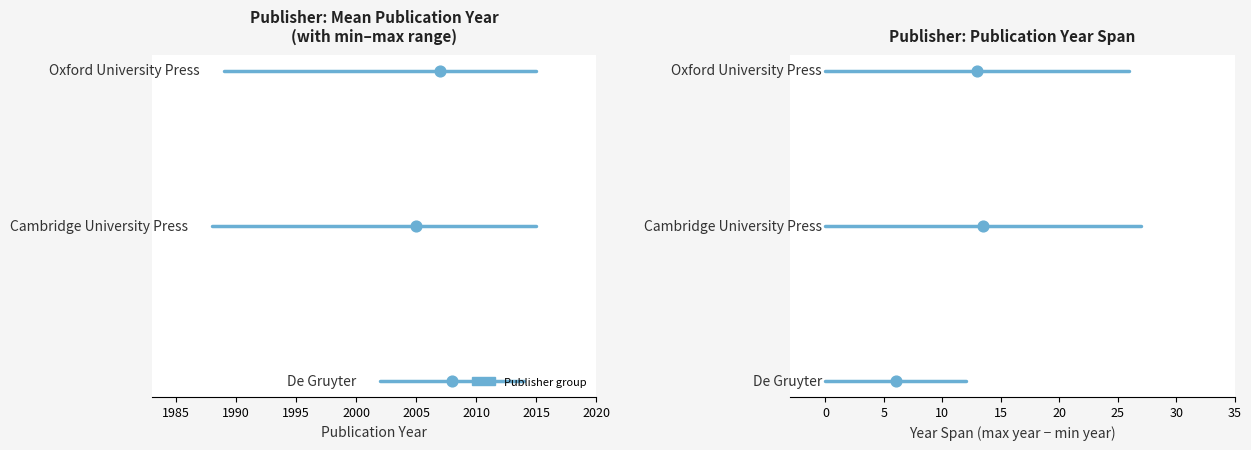

Which series reaches the minimum Y coordinate?

De Gruyter